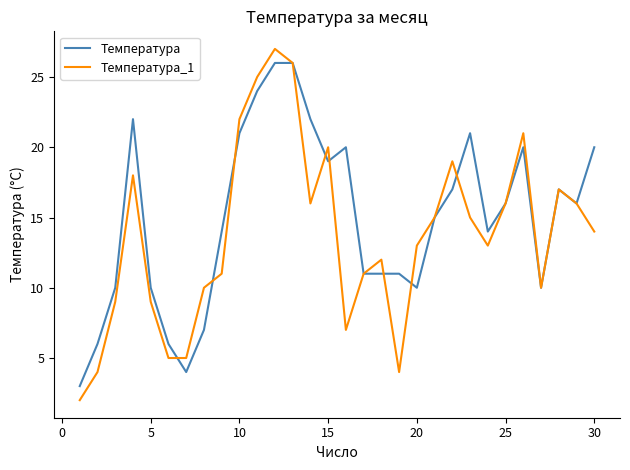

What is the greatest value displayed?

27